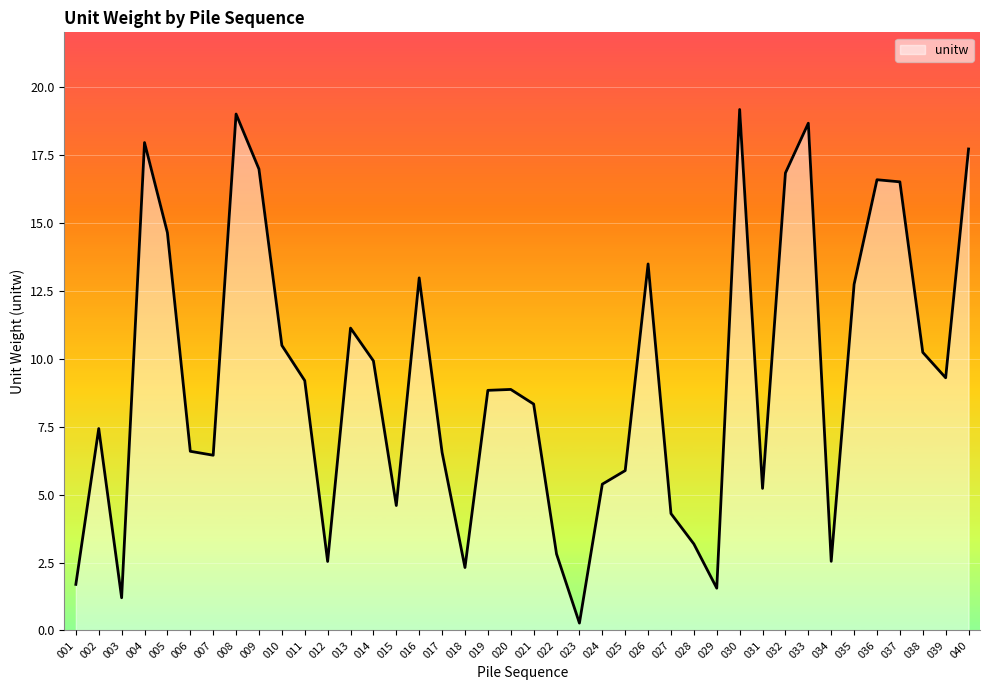

True or false: the data shows 10.2 at 038.

True